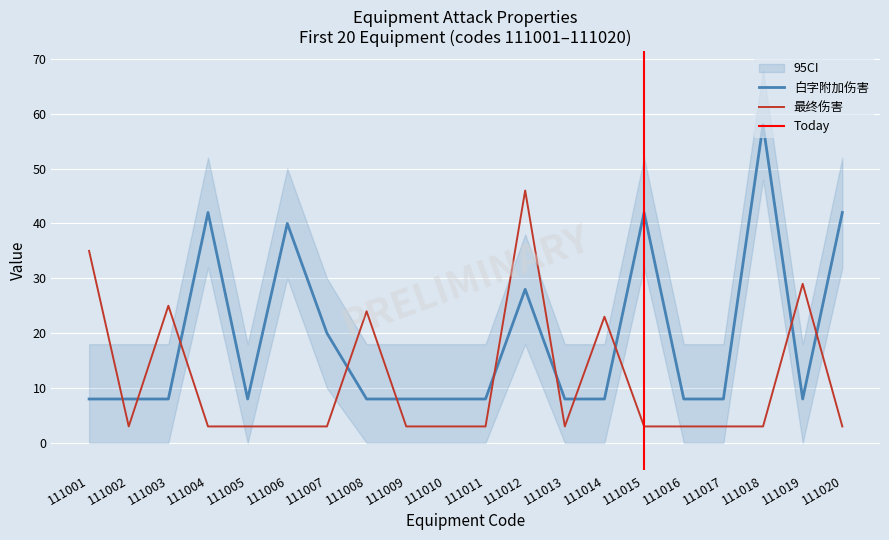

What is the lowest value of the 最终伤害 series?

3